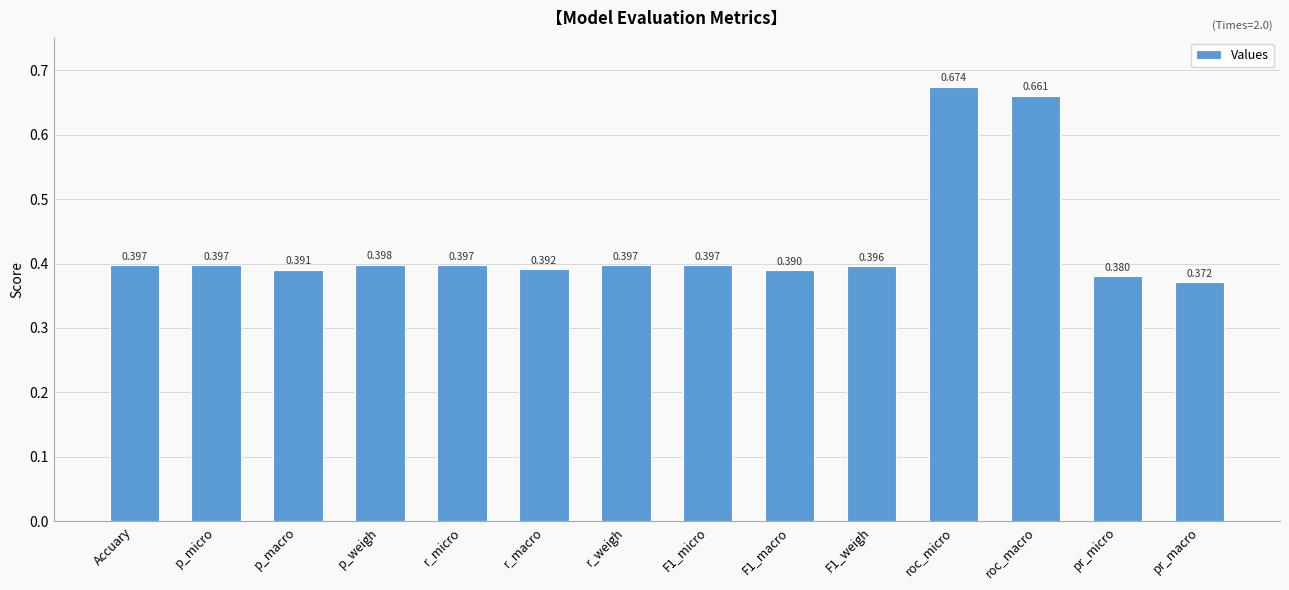

Which label corresponds to the largest value in the chart?

roc_micro